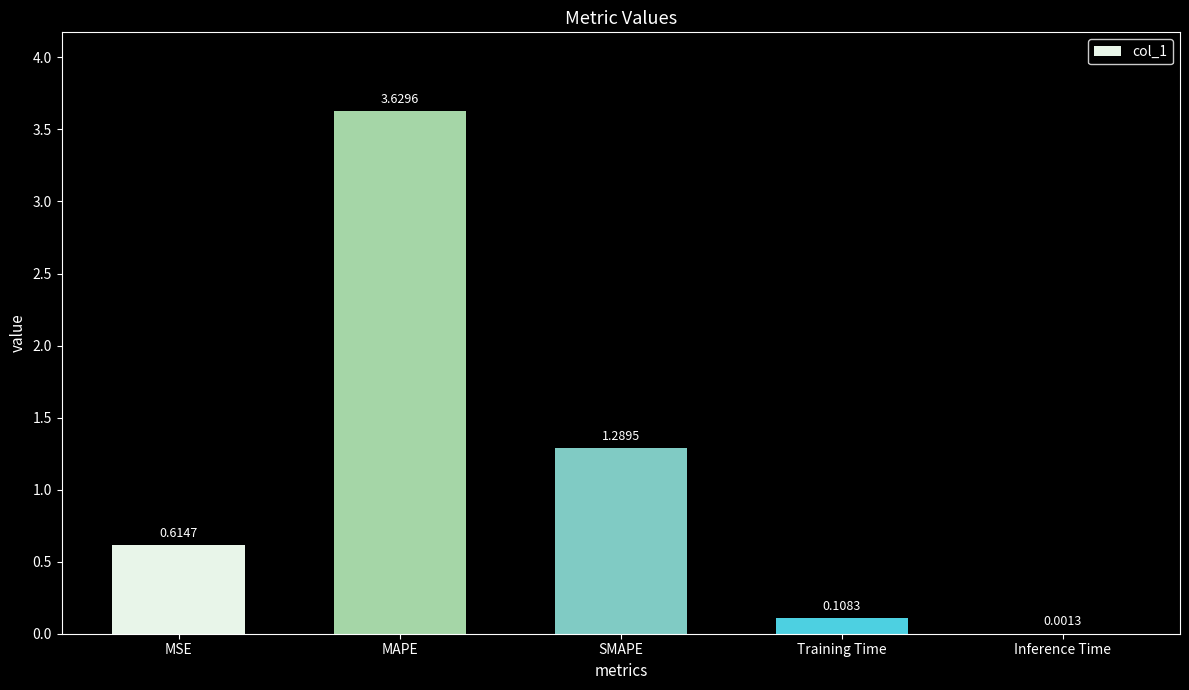

What is the sum of the values at Training Time and SMAPE?

1.4